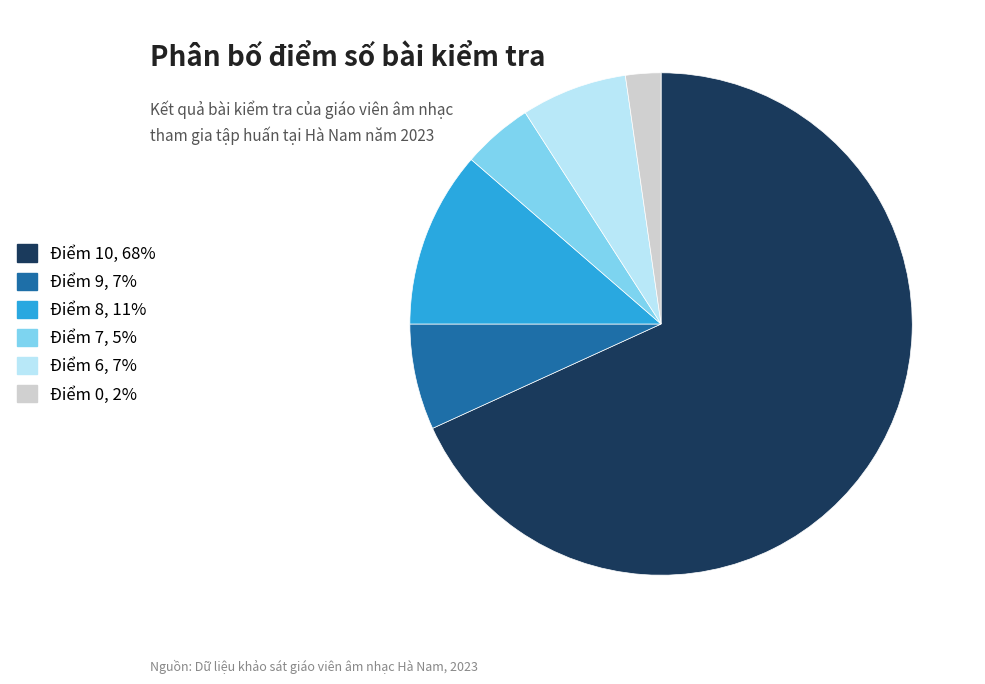

Is the sum of Điểm 8 and Điểm 9 greater than half?

No